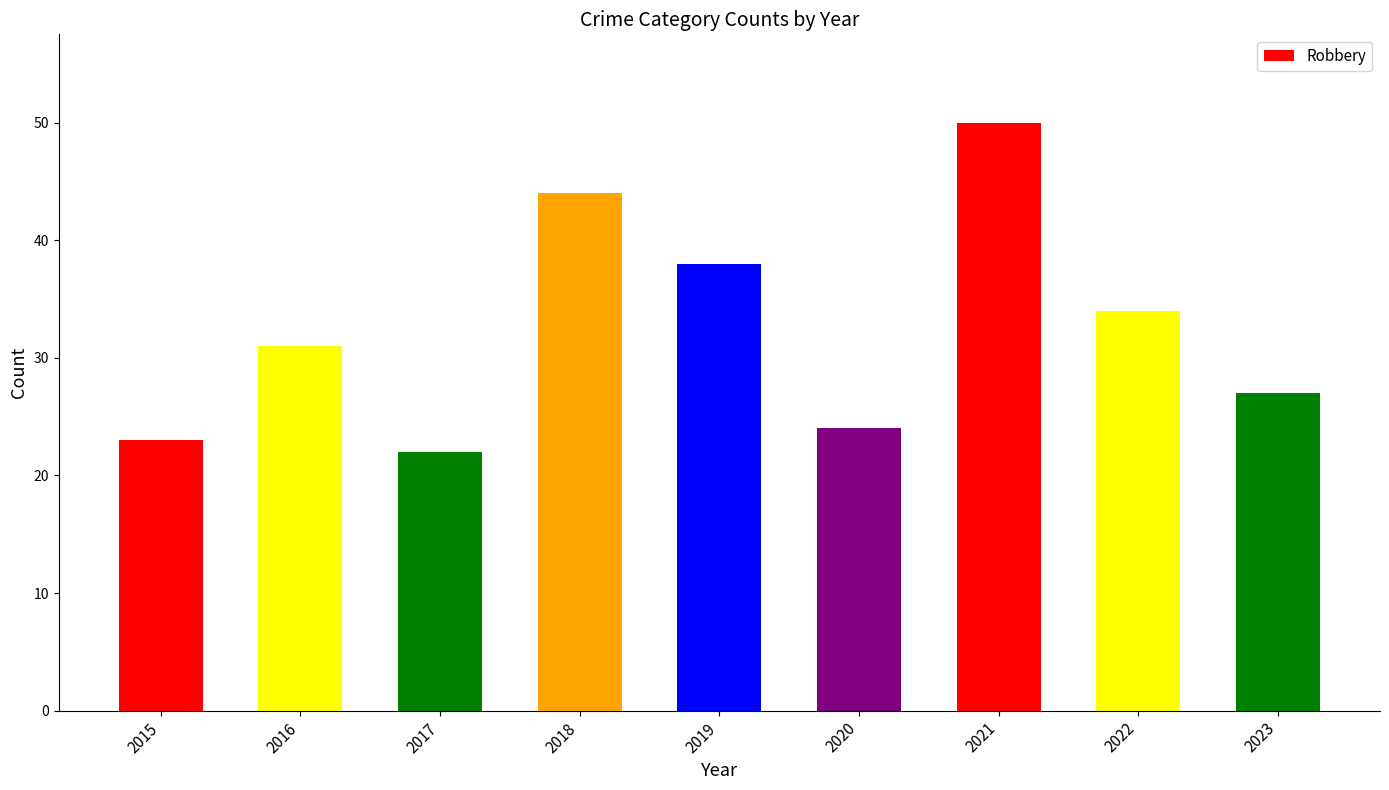

Read the value at 2022, to the nearest 10.

30